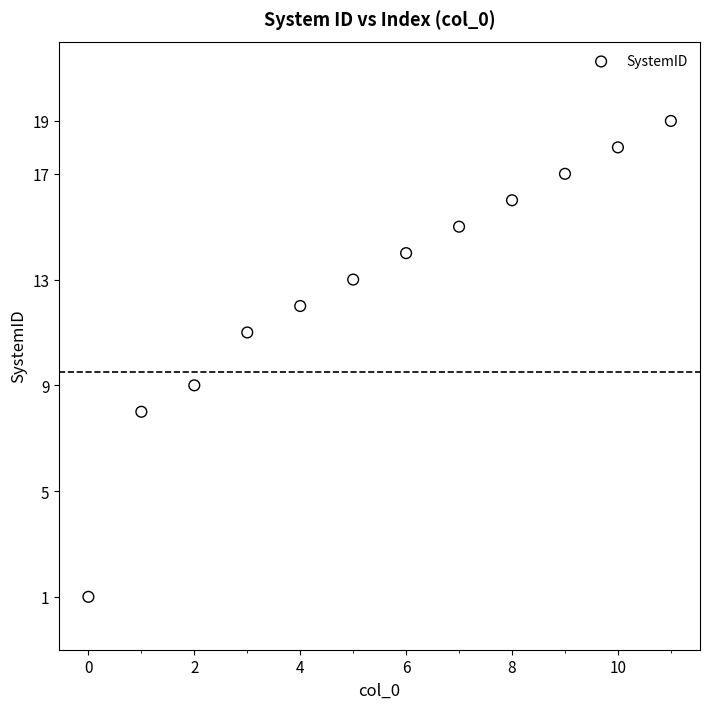

What is the range of Y values (max minus min)?

18